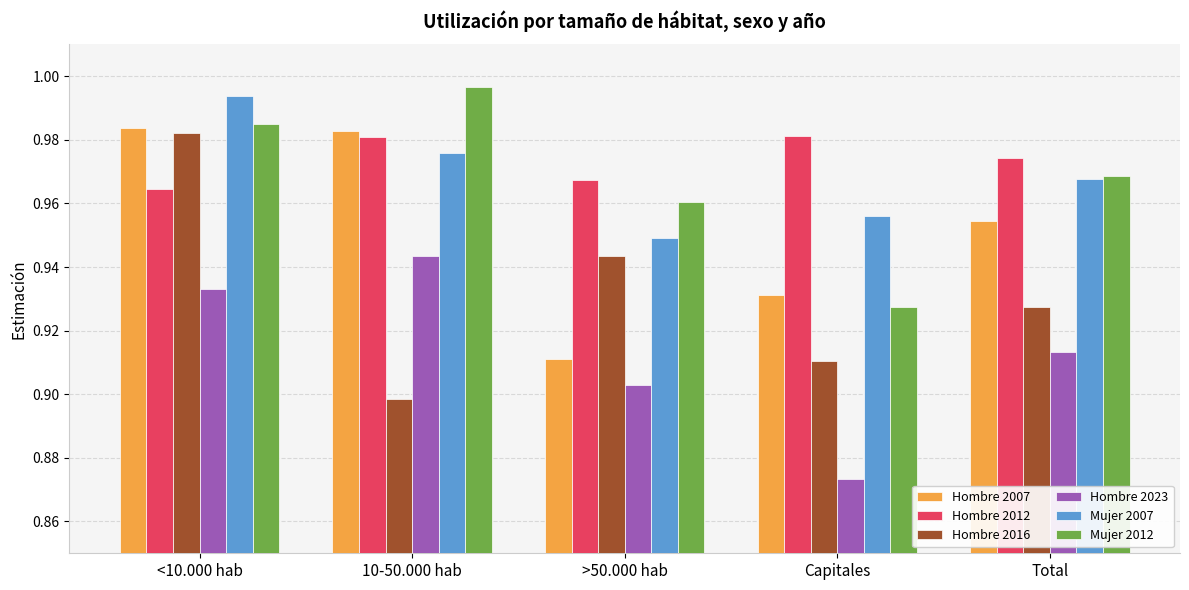

What is the difference between the highest and lowest values at Capitales?

0.1